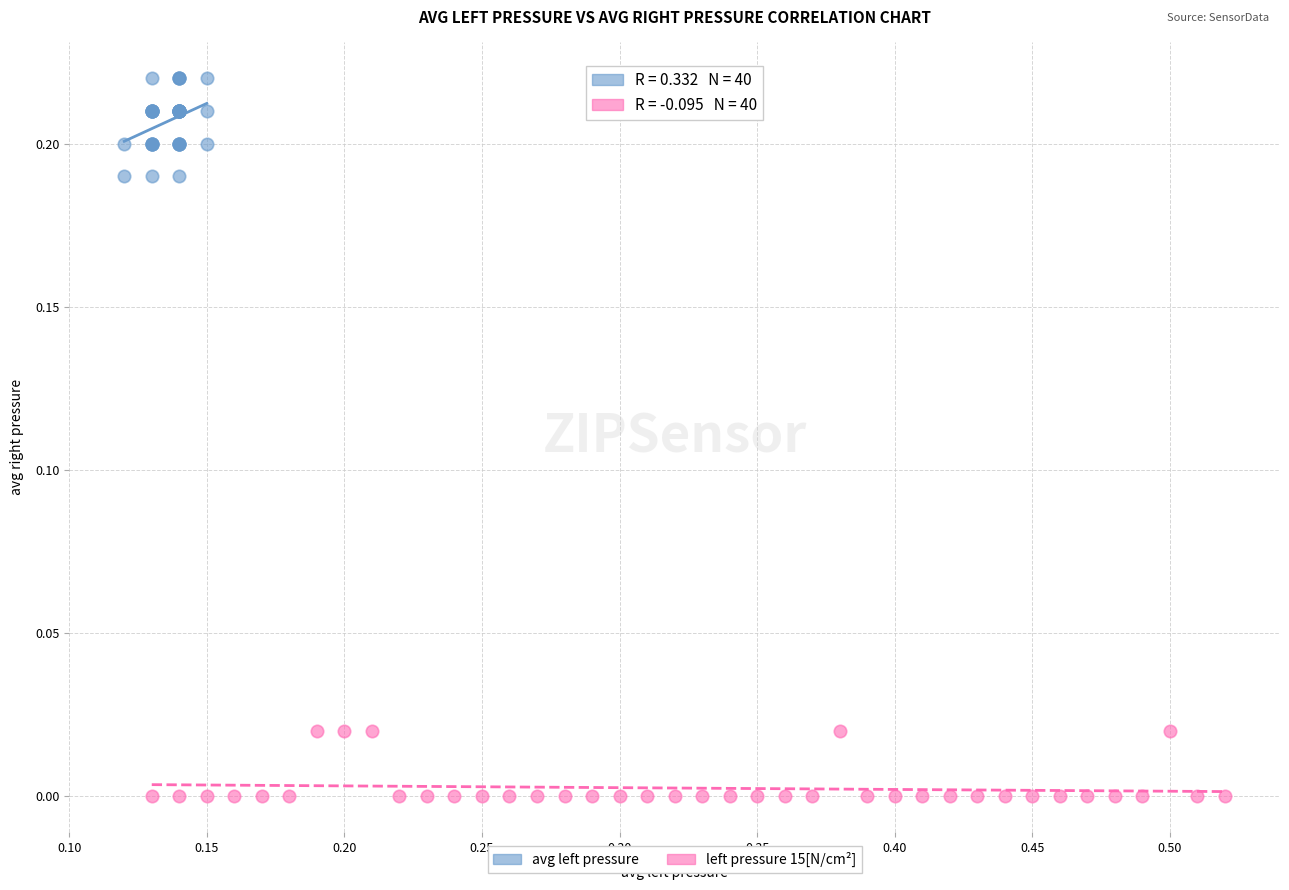

What are all the series names shown in the legend?

avg left pressure, left pressure 15[N/cm²]